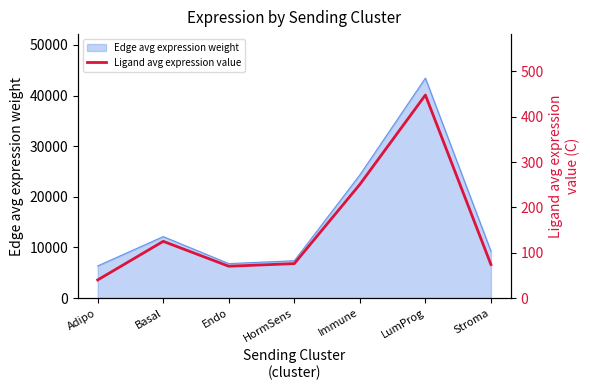

Does the chart display data point markers on the line(s)?

No